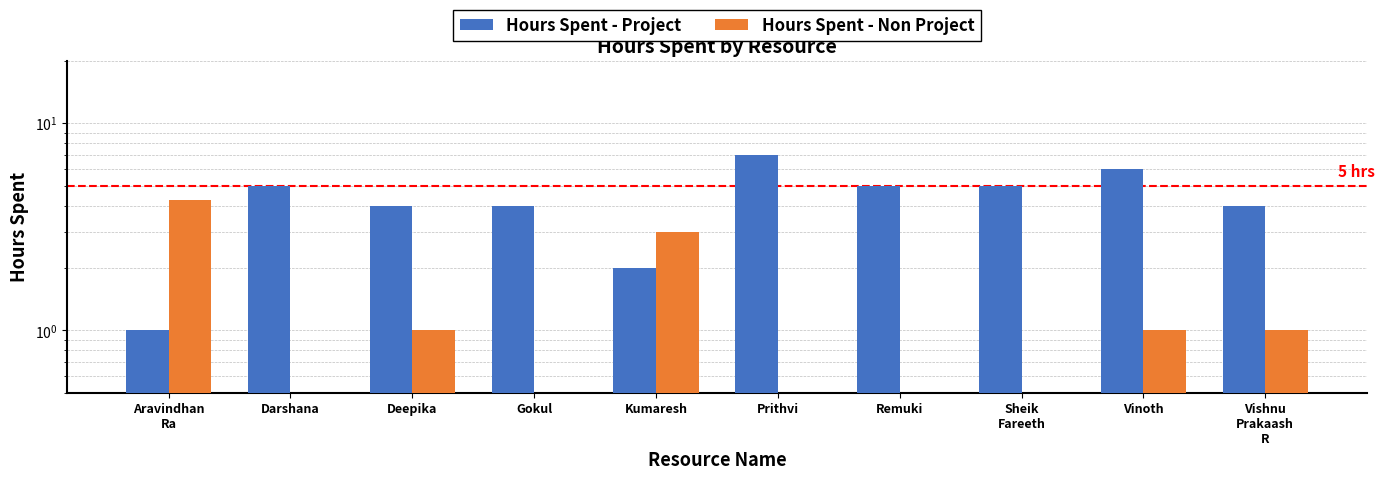

What is the value of the Hours Spent - Project bar at the 6th from the left?

7.0